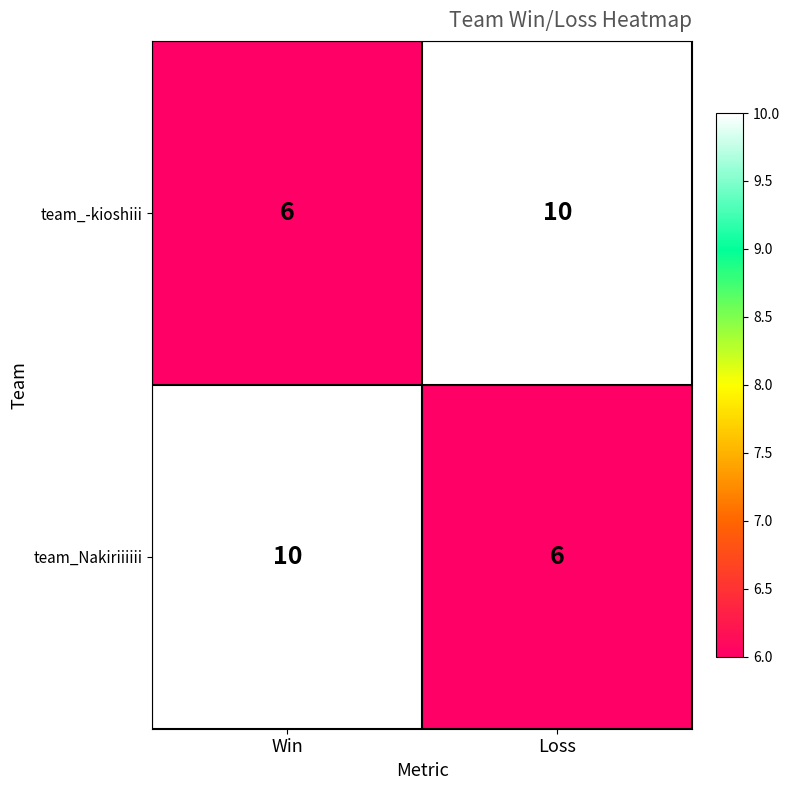

Rank the categories by team_-kioshiii value from highest to lowest.

Loss, Win